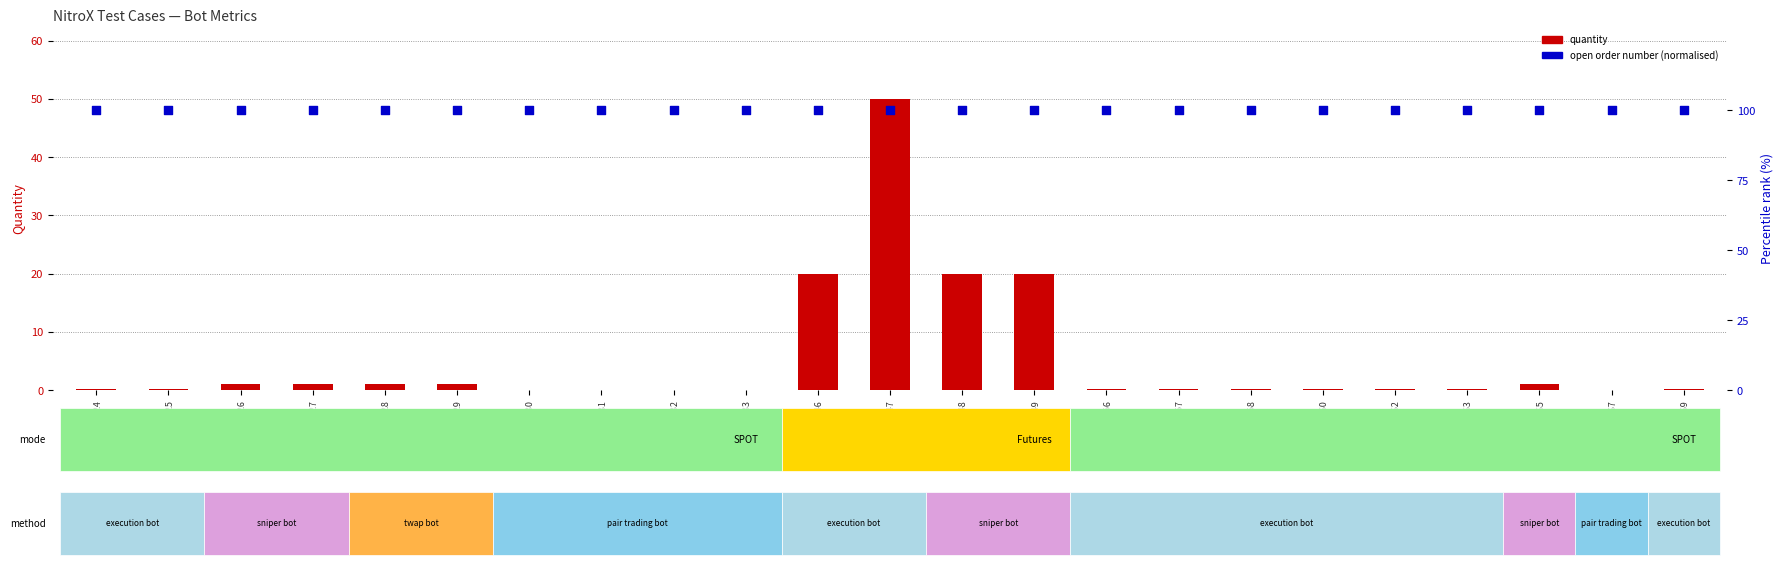

Which series has the largest total across all categories?

OpenOrderNumber (pct)